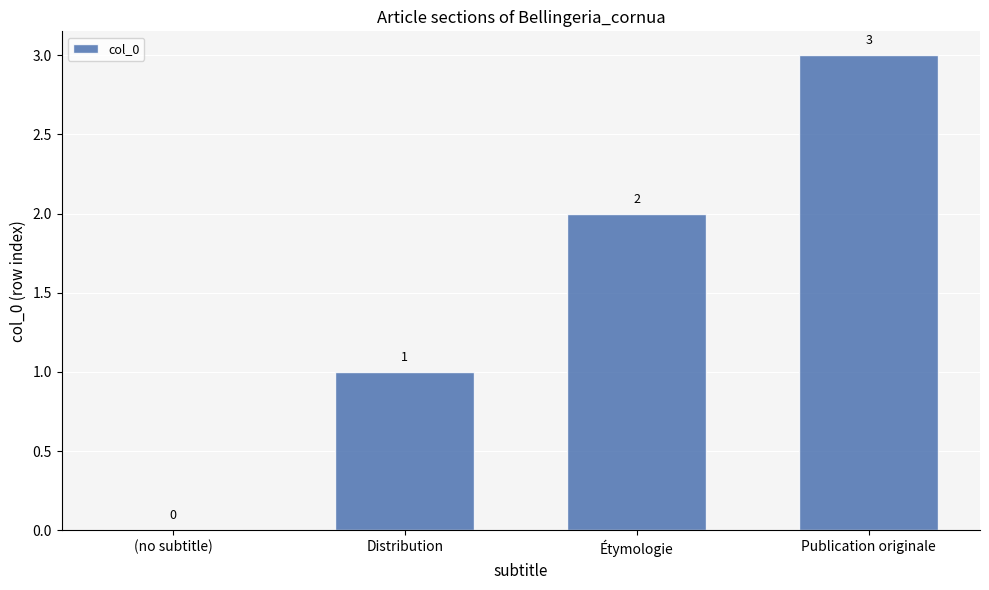

What is the sum of all values?

6